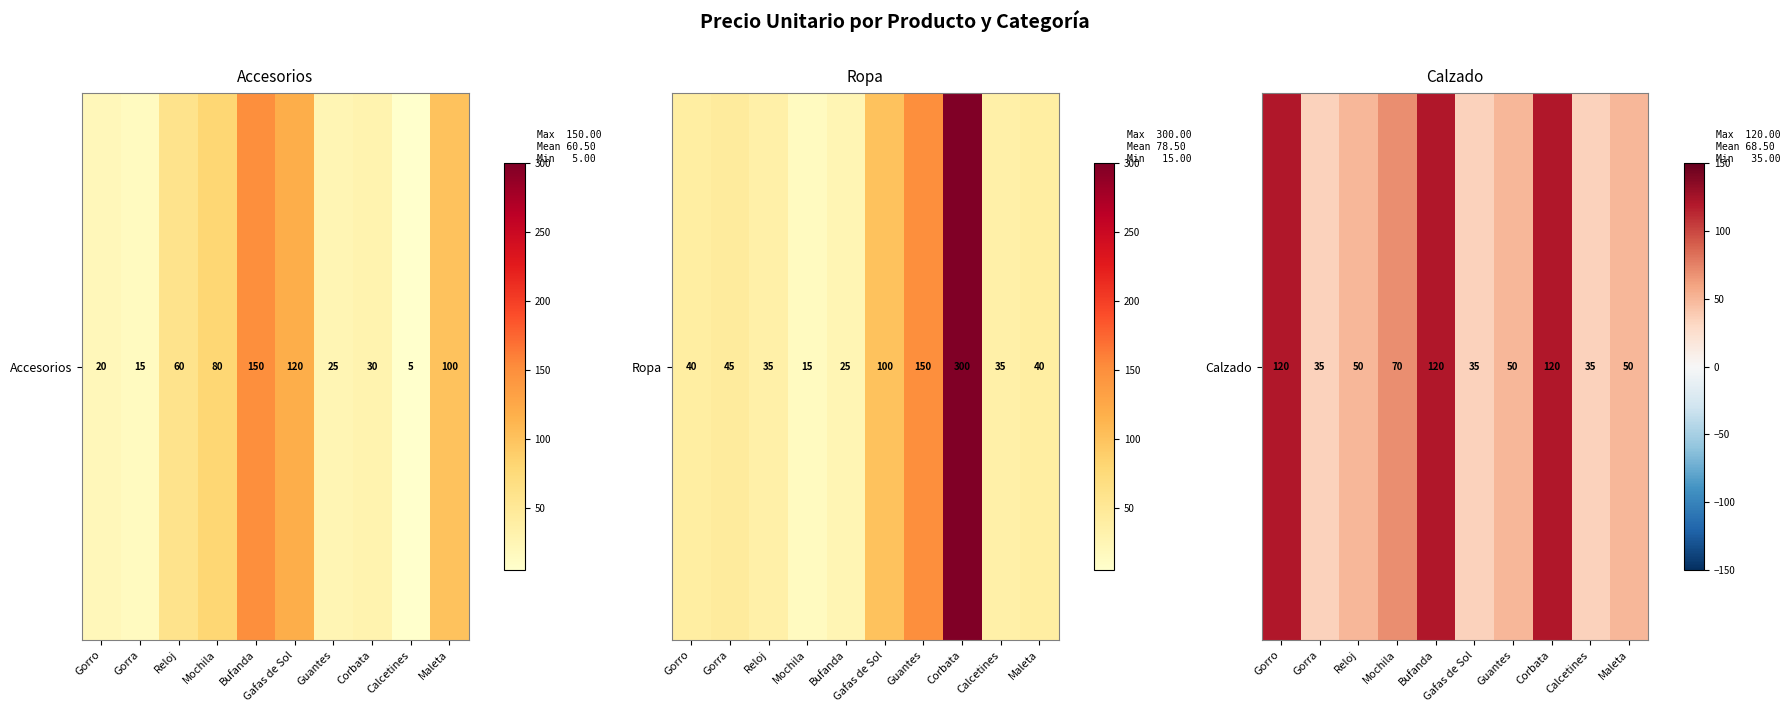

Rank the categories by value from highest to lowest.

Gorro, Bufanda, Corbata, Mochila, Reloj, Guantes, Maleta, Gorra, Gafas de Sol, Calcetines